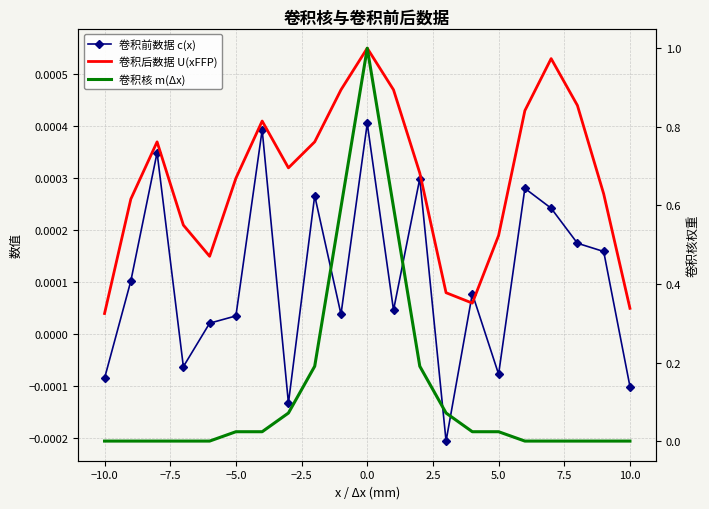

After their last crossing, which series has the higher values: 卷积后数据 U(xFFP) or 卷积前数据 c(x)?

卷积后数据 U(xFFP)